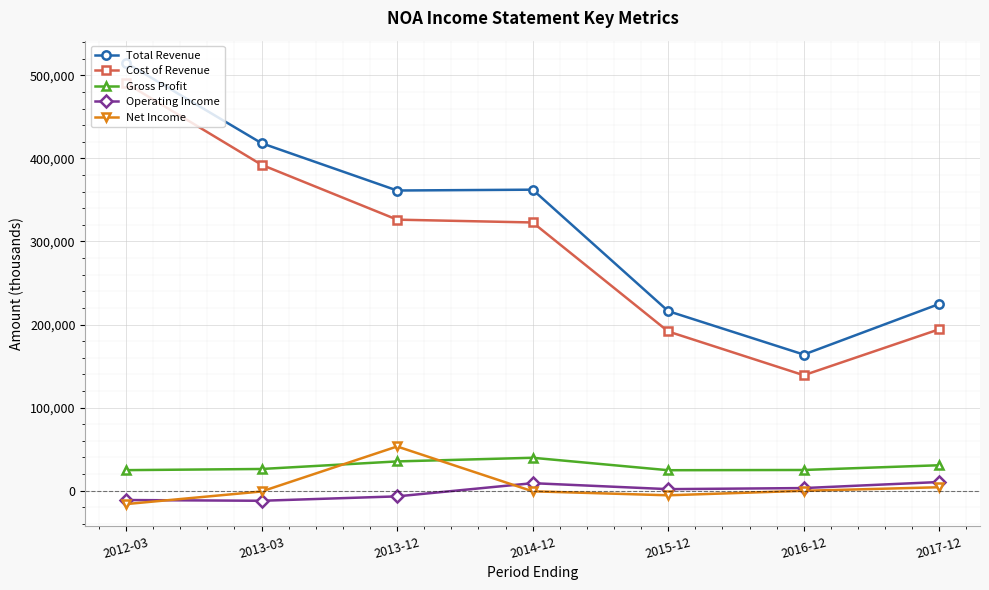

Which category has the lowest value in the Net Income series?

2012-03